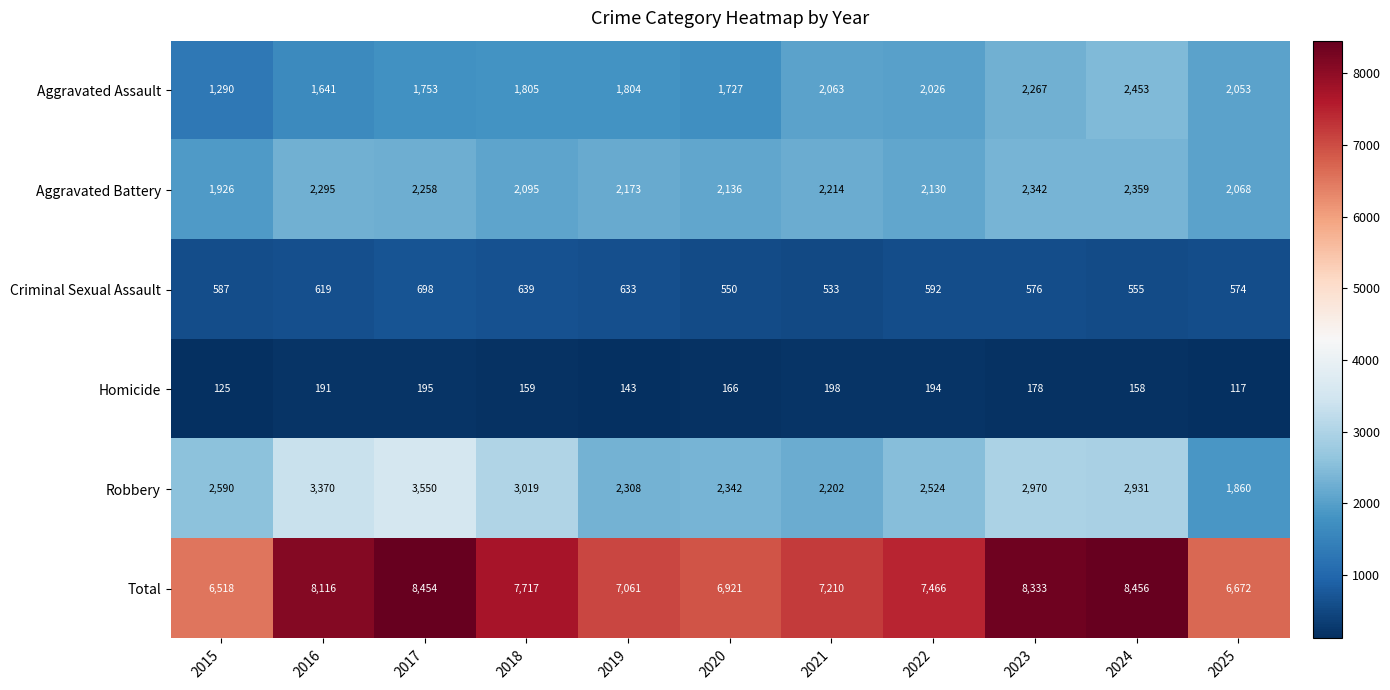

What is the difference between the highest and lowest values at 2017?

8259